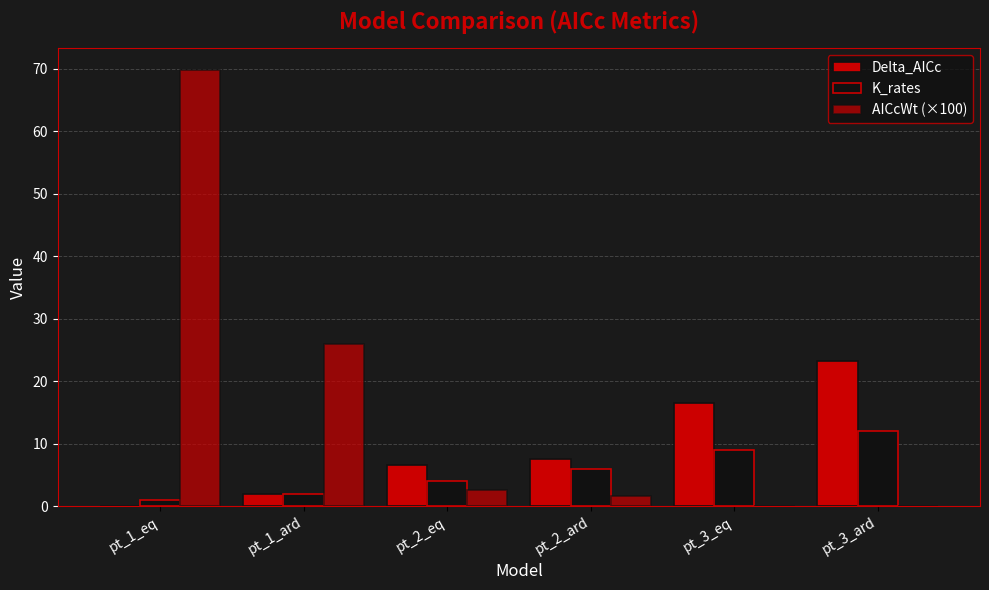

How many groups of bars are there?

6